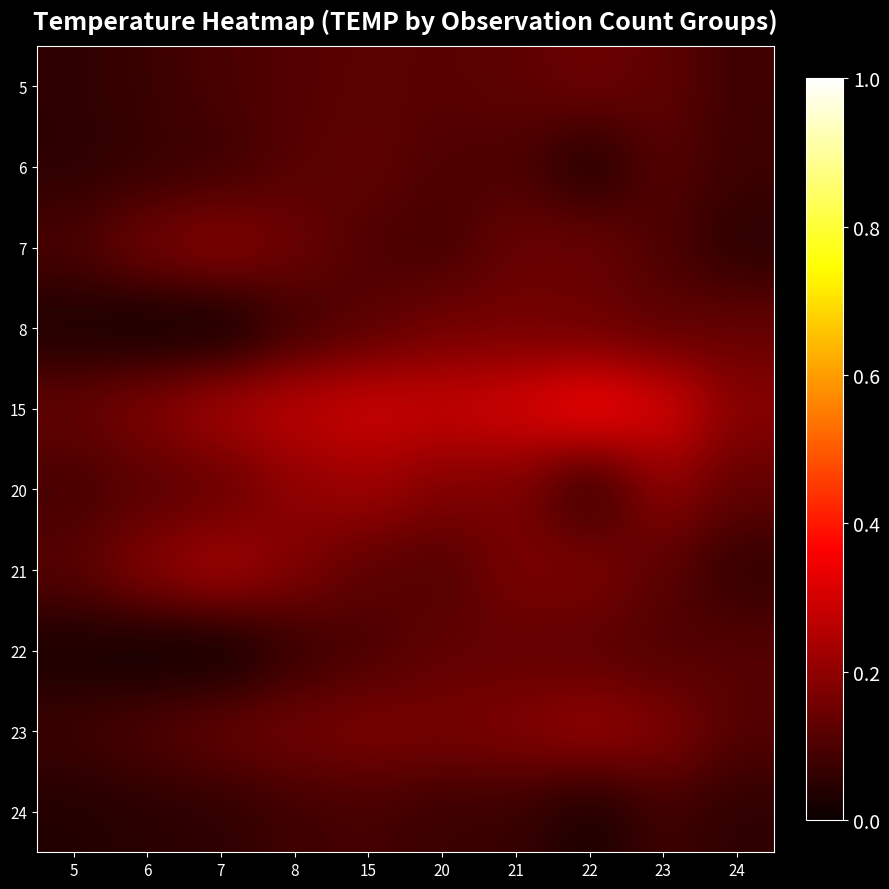

Reading left to right, transcribe all the data shown in this chart.

5: 5=0.1	6=0.1	7=0.1	8=0.1	15=0.1	20=0.1	21=0.1	22=0.1	23=0.1	24=0.1
6: 5=0.1	6=0.1	7=0.1	8=0.1	15=0.1	20=0.1	21=0.1	22=0.0	23=0.1	24=0.1
7: 5=0.1	6=0.2	7=0.2	8=0.1	15=0.1	20=0.1	21=0.1	22=0.1	23=0.1	24=0.0
8: 5=0.0	6=0.0	7=0.0	8=0.1	15=0.1	20=0.2	21=0.2	22=0.1	23=0.1	24=0.1
15: 5=0.1	6=0.2	7=0.2	8=0.3	15=0.3	20=0.3	21=0.3	22=0.4	23=0.3	24=0.2
20: 5=0.1	6=0.1	7=0.1	8=0.2	15=0.2	20=0.2	21=0.2	22=0.1	23=0.2	24=0.1
21: 5=0.1	6=0.2	7=0.2	8=0.2	15=0.1	20=0.1	21=0.2	22=0.2	23=0.1	24=0.1
22: 5=0.0	6=0.0	7=0.0	8=0.1	15=0.1	20=0.1	21=0.1	22=0.1	23=0.1	24=0.1
23: 5=0.1	6=0.1	7=0.1	8=0.2	15=0.2	20=0.2	21=0.2	22=0.2	23=0.2	24=0.1
24: 5=0.0	6=0.0	7=0.1	8=0.1	15=0.1	20=0.1	21=0.1	22=0.0	23=0.1	24=0.1